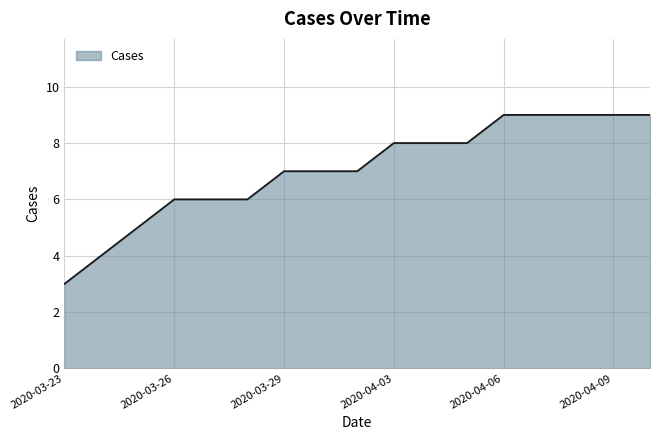

What is the greatest value displayed?

9